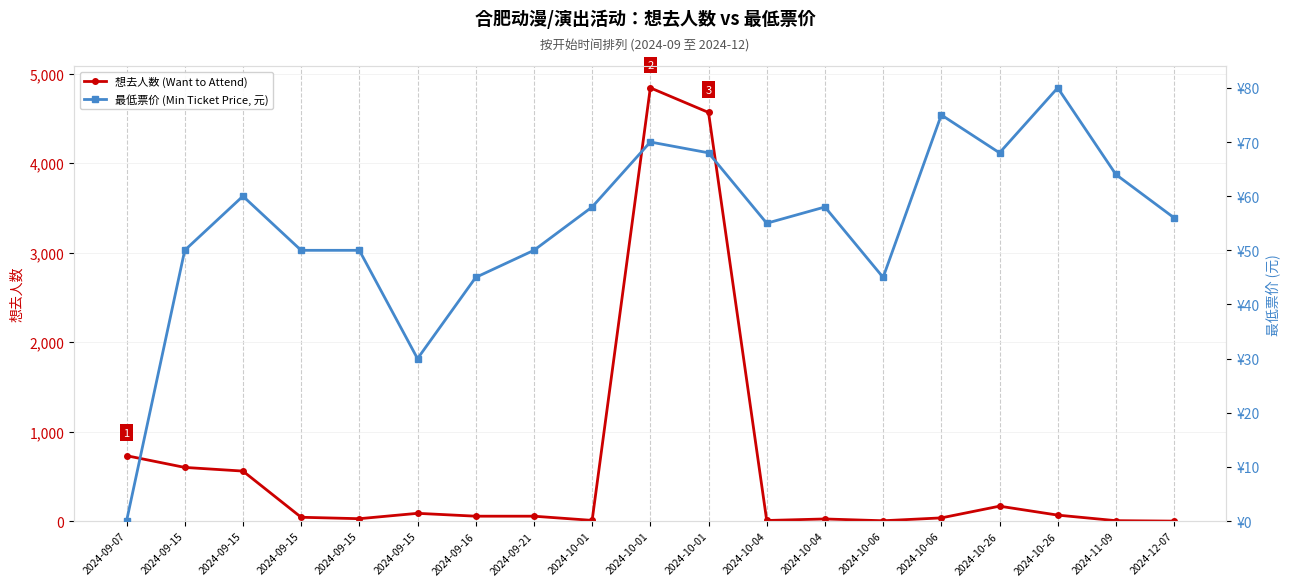

Reading left to right, extract all data points from this chart.

想去人数 (Want to Attend): 731	600	559	43	27	87	55	55	8	4841	4566	7	24	4	36	167	67	5	0
最低票价 (Min Ticket Price, 元): 0	50	60	50	50	30	45	50	58	70	68	55	58	45	75	68	80	64	56